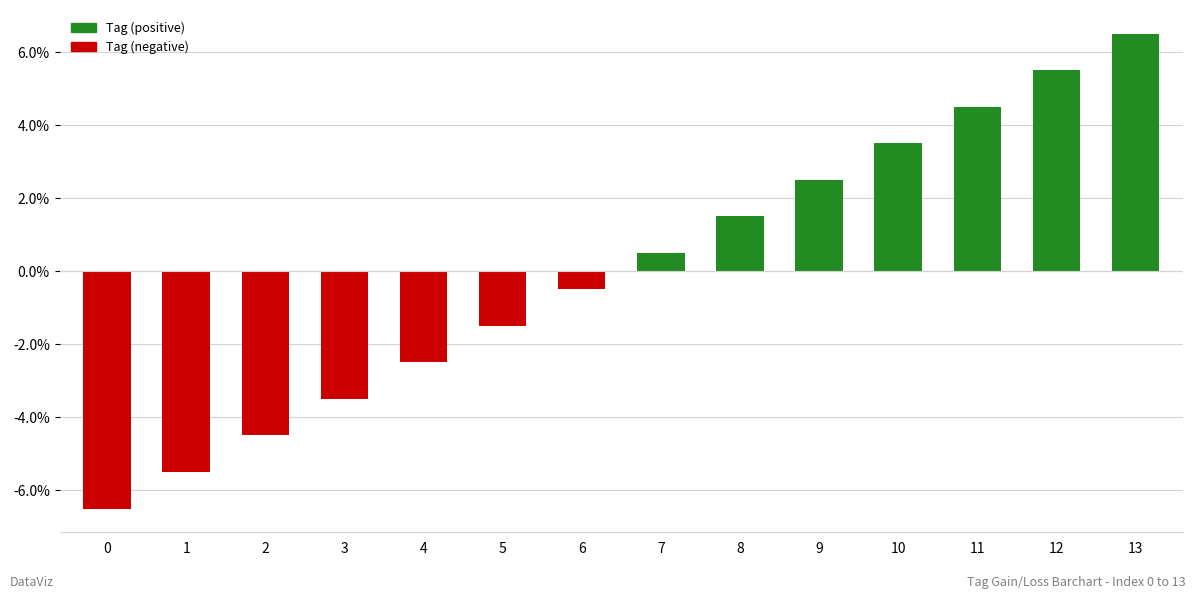

Reading left to right, what are all the values shown in this chart?

-6.5	-5.5	-4.5	-3.5	-2.5	-1.5	-0.5	0.5	1.5	2.5	3.5	4.5	5.5	6.5